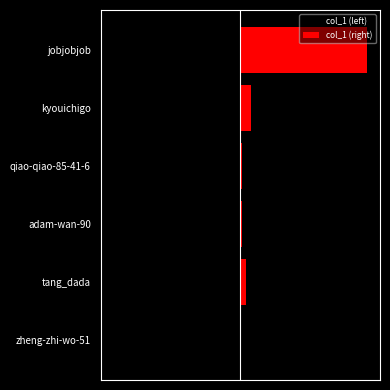

At which category does the chart reach its minimum across all series?

jobjobjob